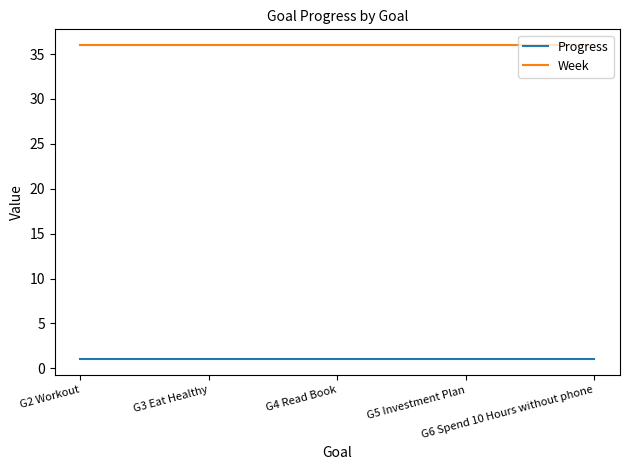

Reading right to left, what are all the values shown in this chart?

Progress: G6 Spend 10 Hours without phone=1.0	G5 Investment Plan=1.0	G4 Read Book=1.0	G3 Eat Healthy=1.0	G2 Workout=1.0
Week: G6 Spend 10 Hours without phone=36.0	G5 Investment Plan=36.0	G4 Read Book=36.0	G3 Eat Healthy=36.0	G2 Workout=36.0